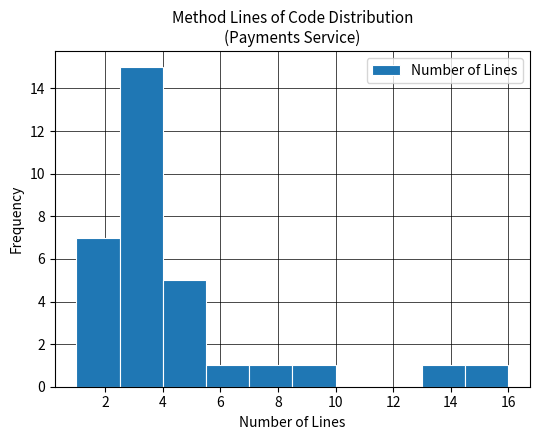

Over which range of the x-axis is the bar tallest?

2.5 to 4.0